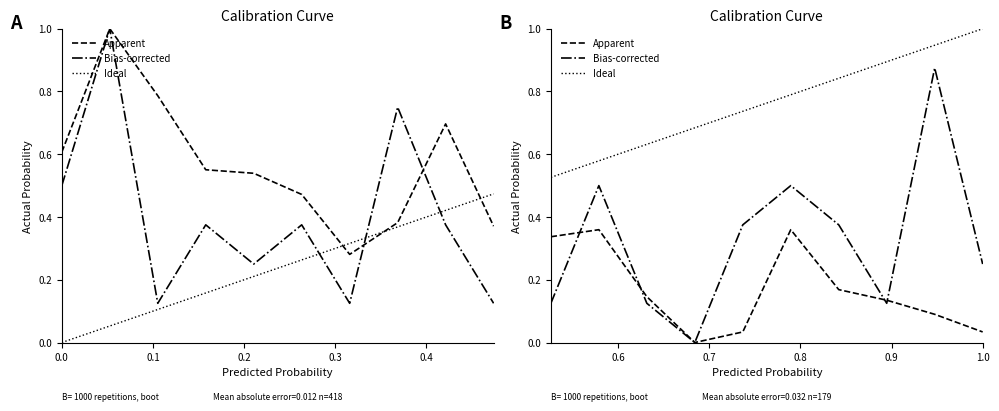

Reading right to left, transcribe all the data shown in this chart.

Apparent: 0.0	0.1	0.1	0.2	0.4	0.0	0.0	0.1	0.4	0.3
Bias-corrected: 0.2	0.9	0.1	0.4	0.5	0.4	0.0	0.1	0.5	0.1
Ideal: 1.0	0.9	0.9	0.8	0.8	0.7	0.7	0.6	0.6	0.5